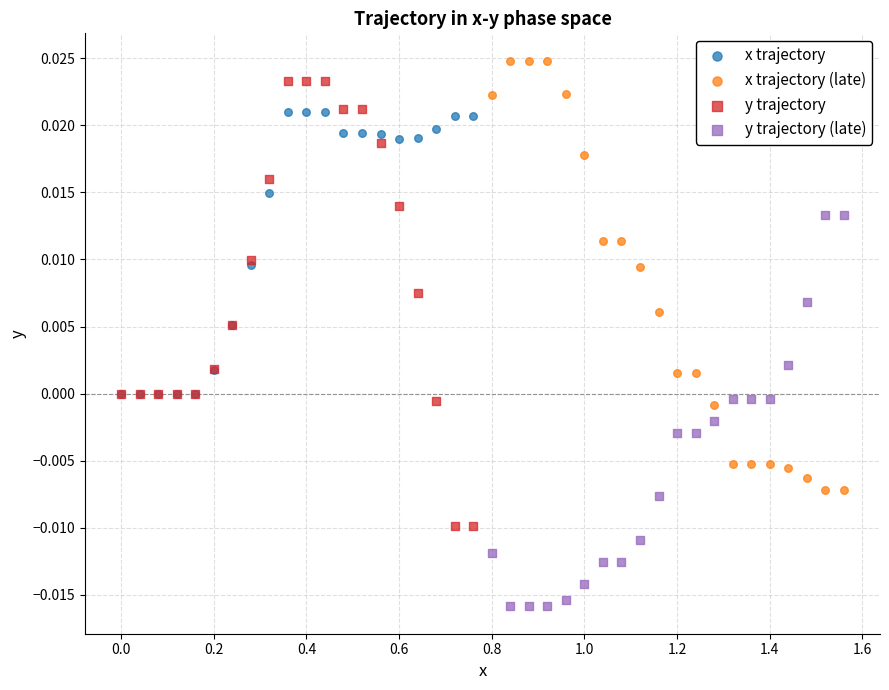

Which series contains the highest Y value?

x trajectory (late)